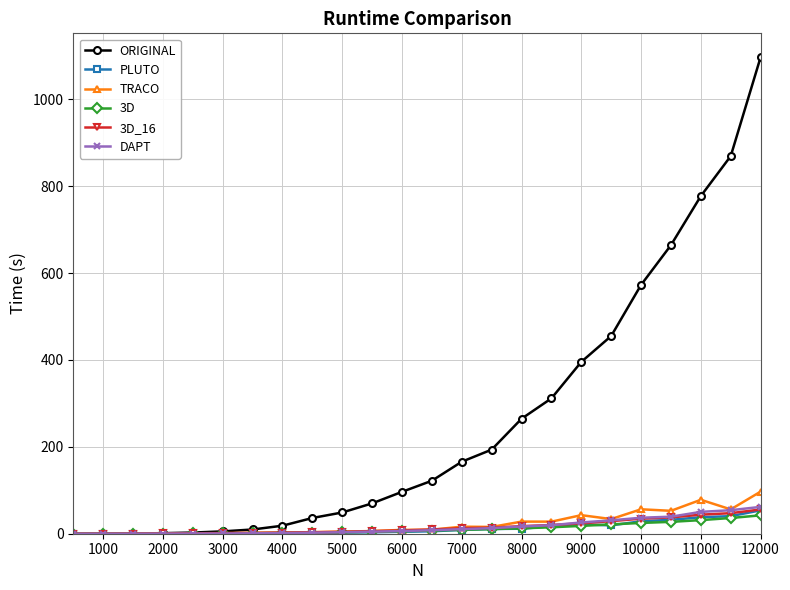

What is the maximum value shown in the chart?

1096.8